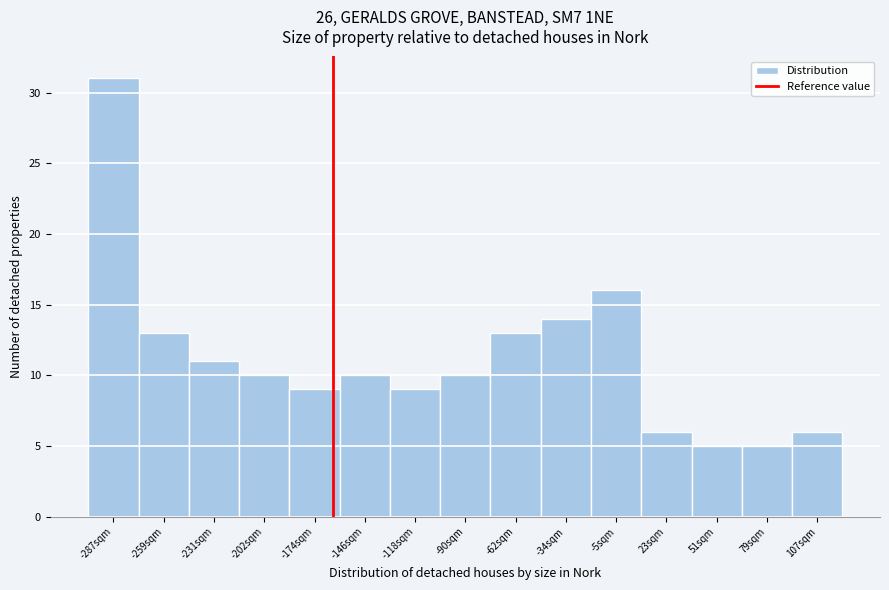

Reading left to right, extract all data points from this chart.

31	13	11	10	9	10	9	10	13	14	16	6	5	5	6